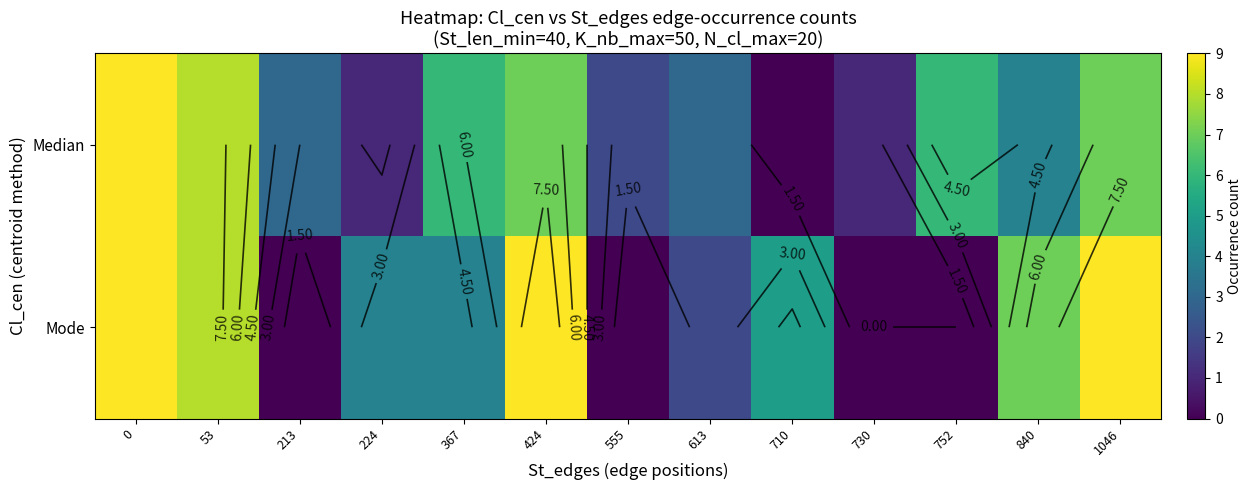

What is the sum of the Mode values at 840 and 1046?

16